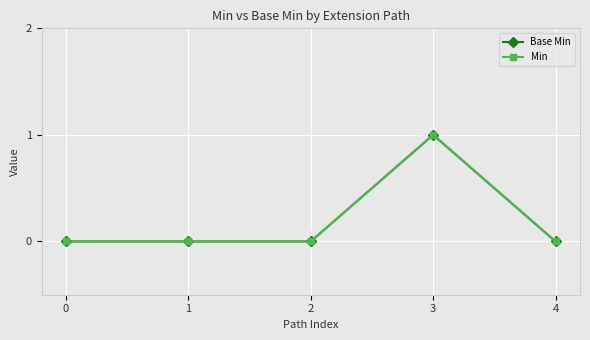

Is this an area chart (filled region under the line)?

No